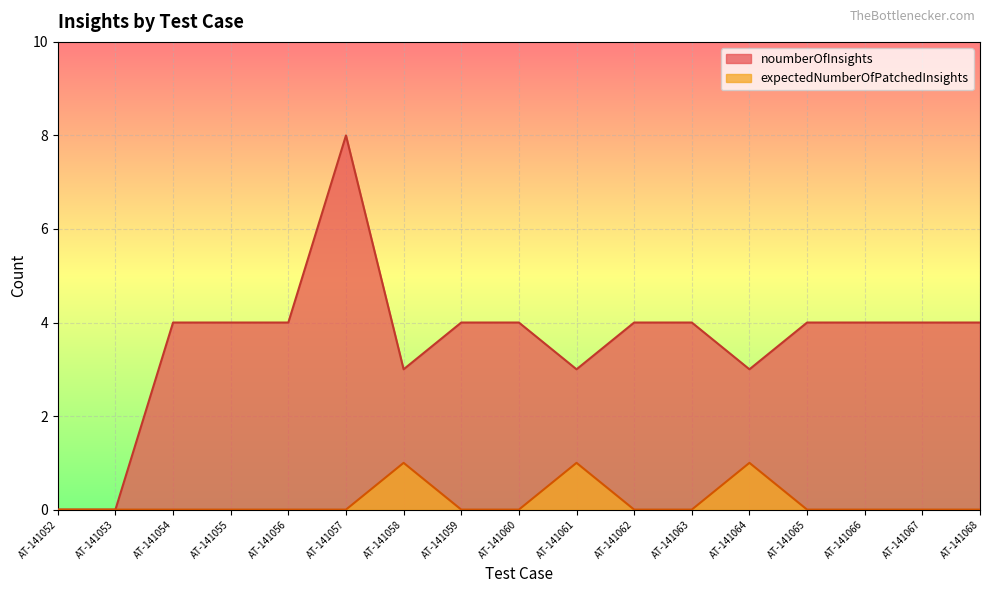

How many noumberOfInsights values are between 3 and 4?

14